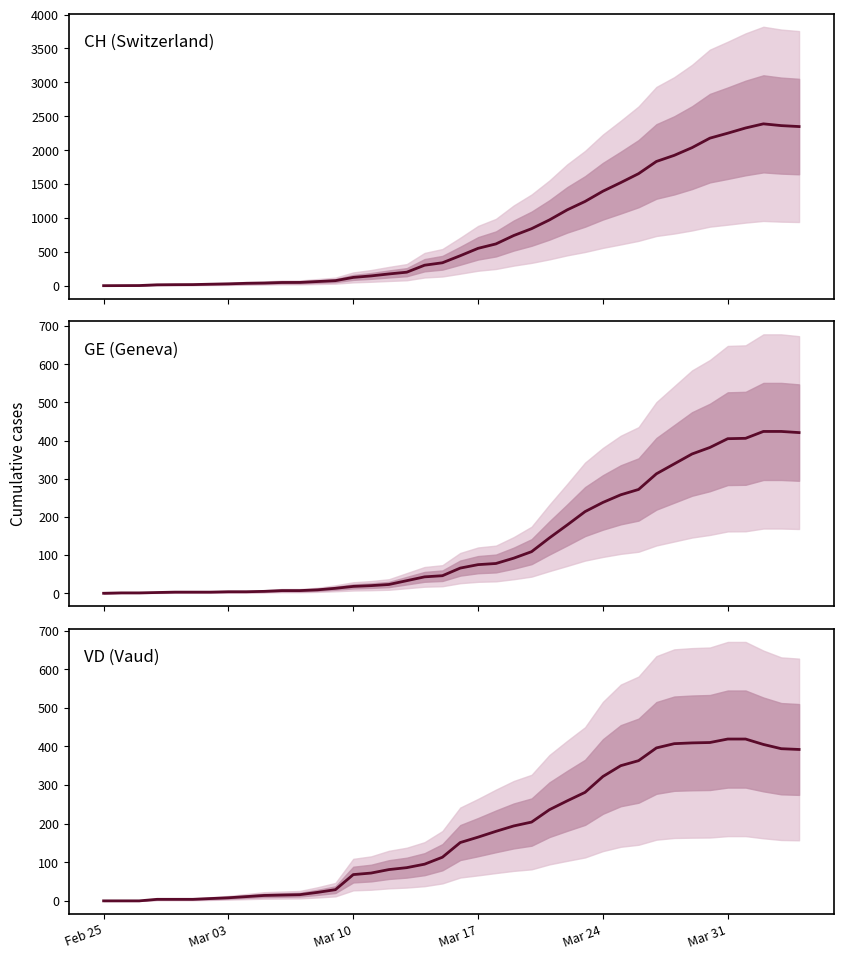

Which series has the largest range (max minus min)?

CH (Switzerland)